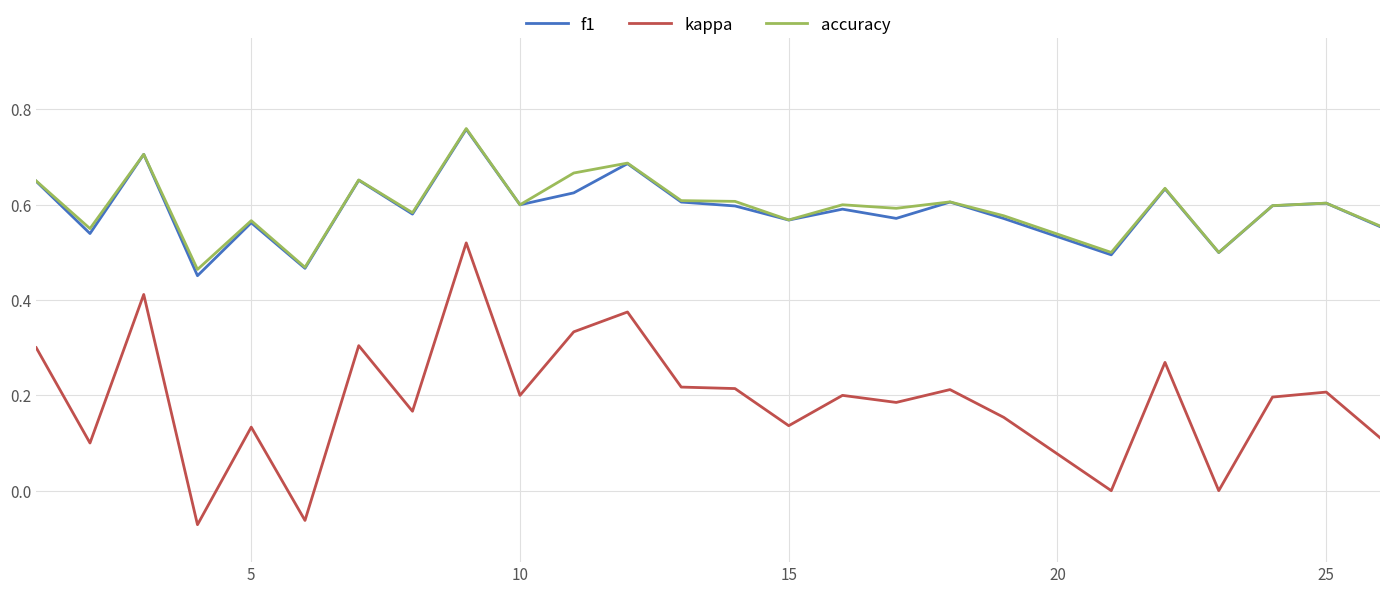

Which series has the largest range (max minus min)?

kappa